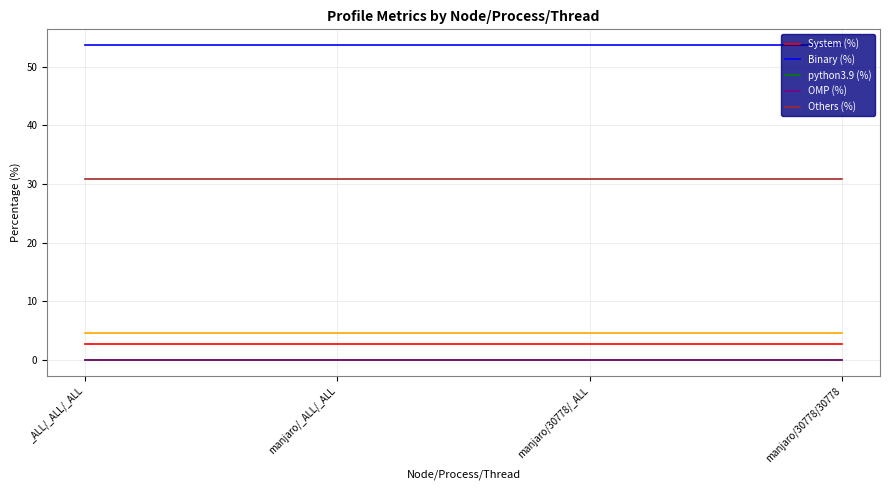

Between _ALL/_ALL/_ALL and manjaro/30778/_ALL, which series saw the biggest shift?

System (%)